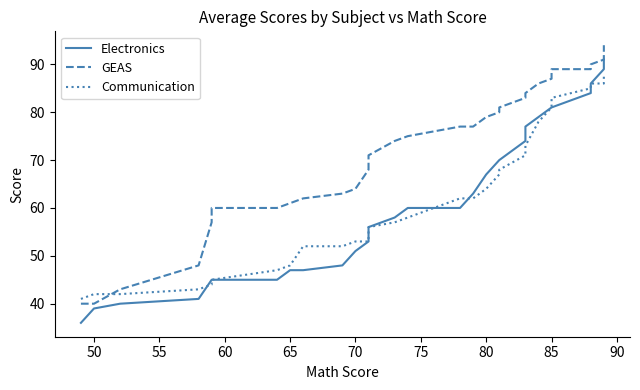

What is the value of the Electronics point at the 25th from the left?

81